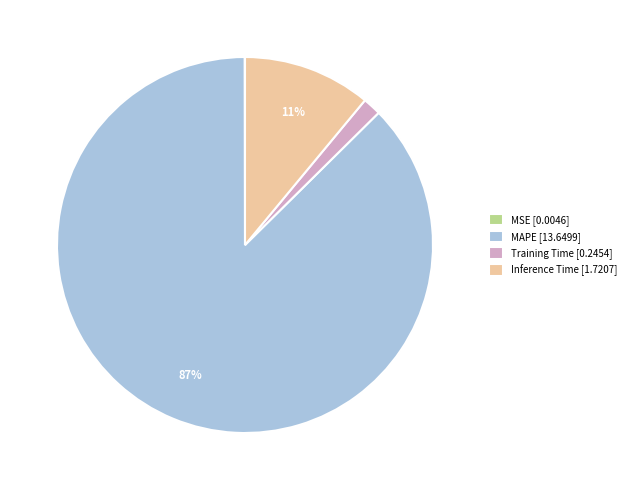

To the nearest percent, what is the difference between the largest and smallest slice percentages?

87%